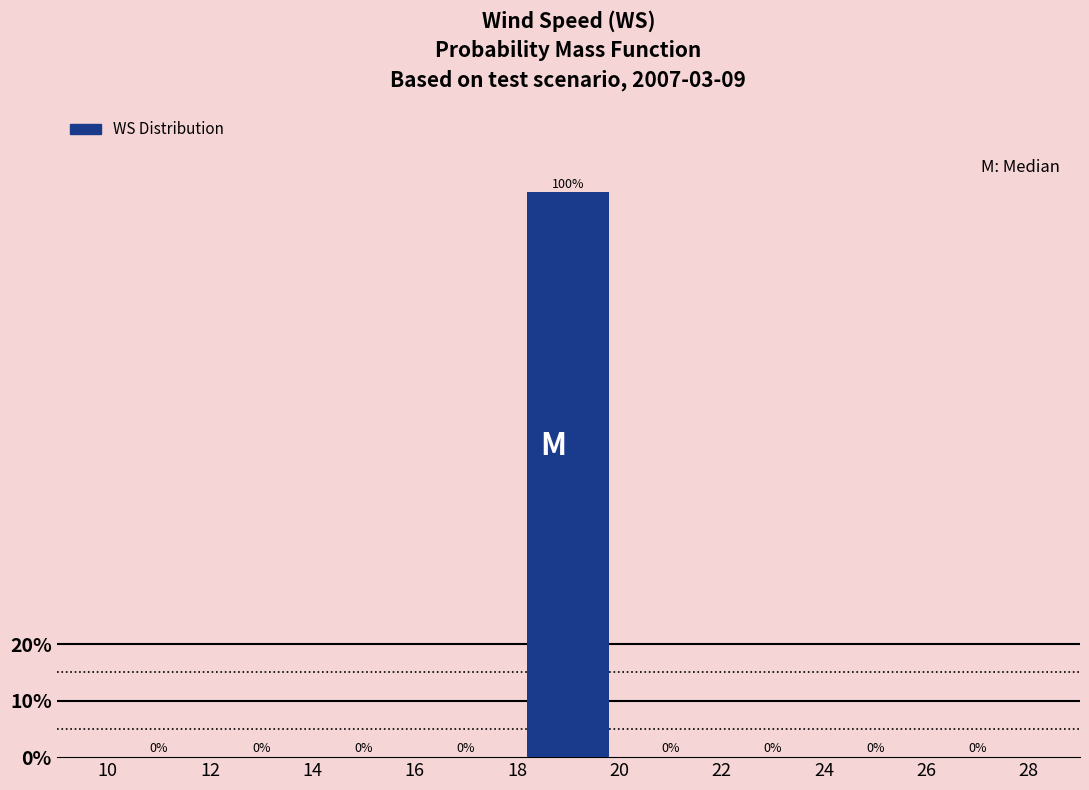

Which range on the x-axis has the tallest bar?

18 to 20